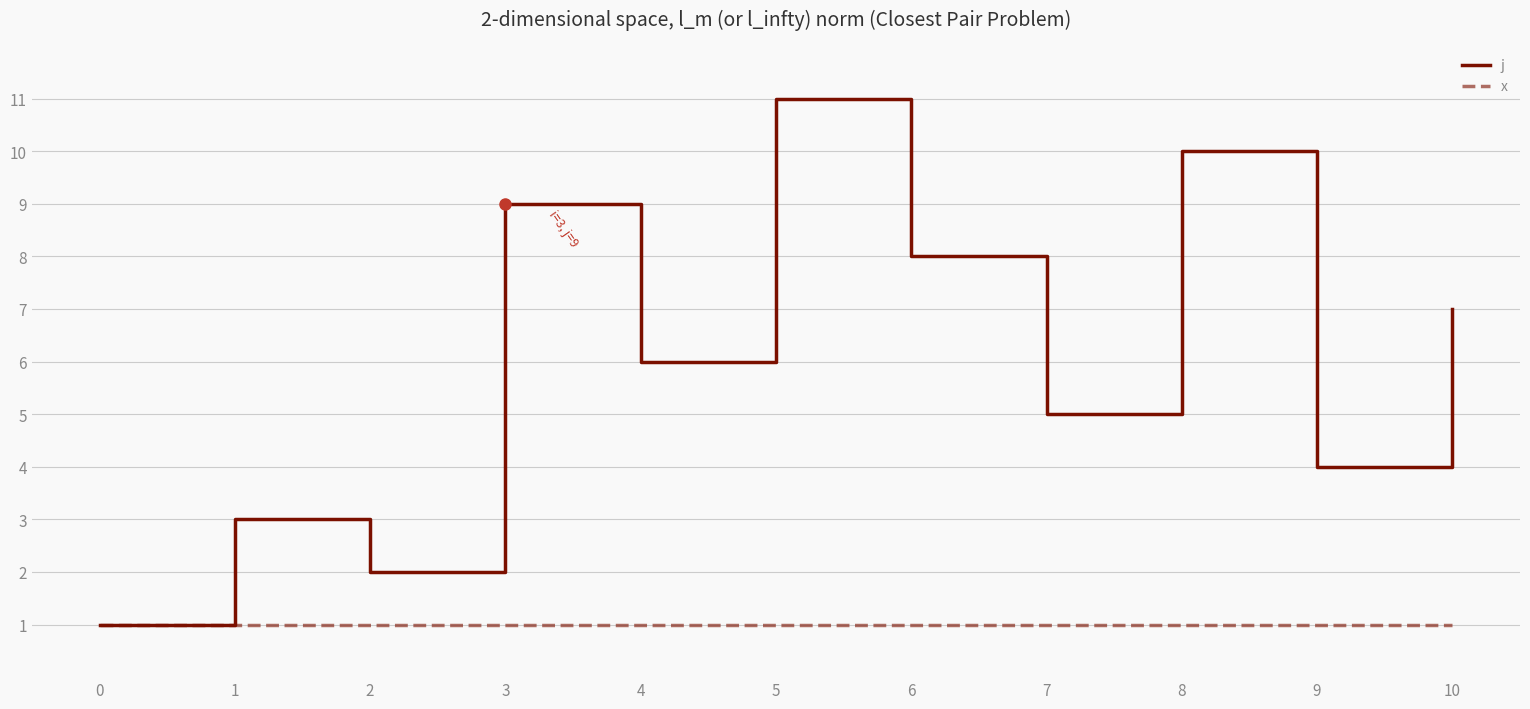

Which series changed the most between 1 and 5?

j